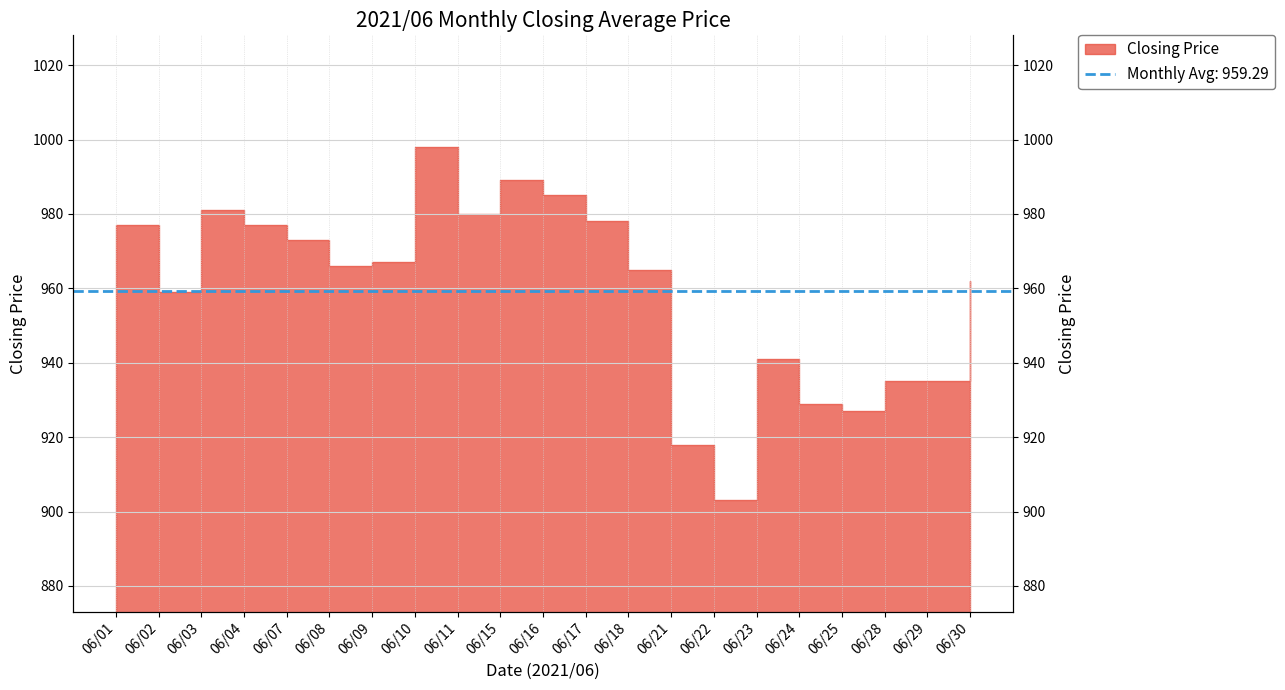

What is the difference between the maximum and minimum values?

95